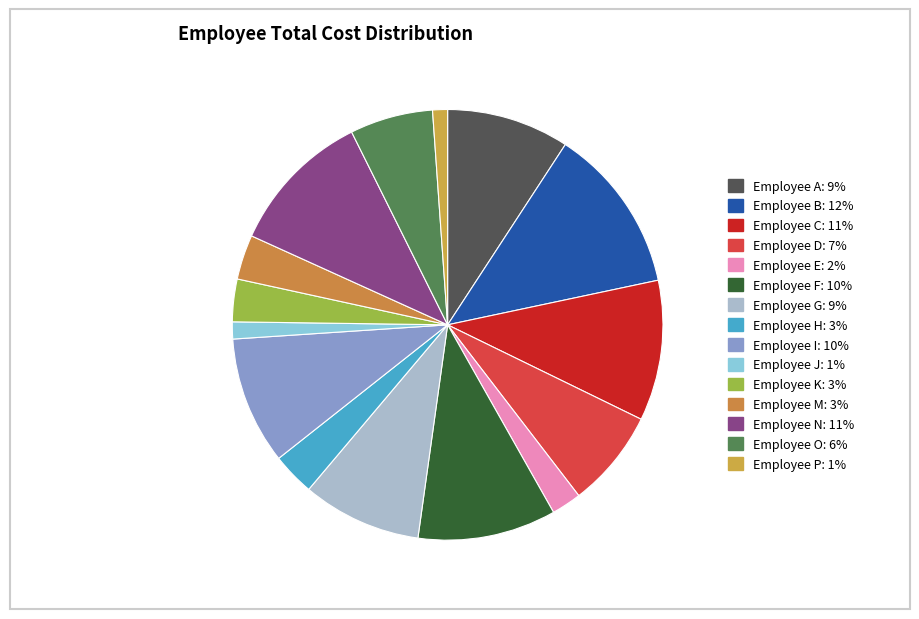

To the nearest percent, what percentage of the pie is Employee A?

9%